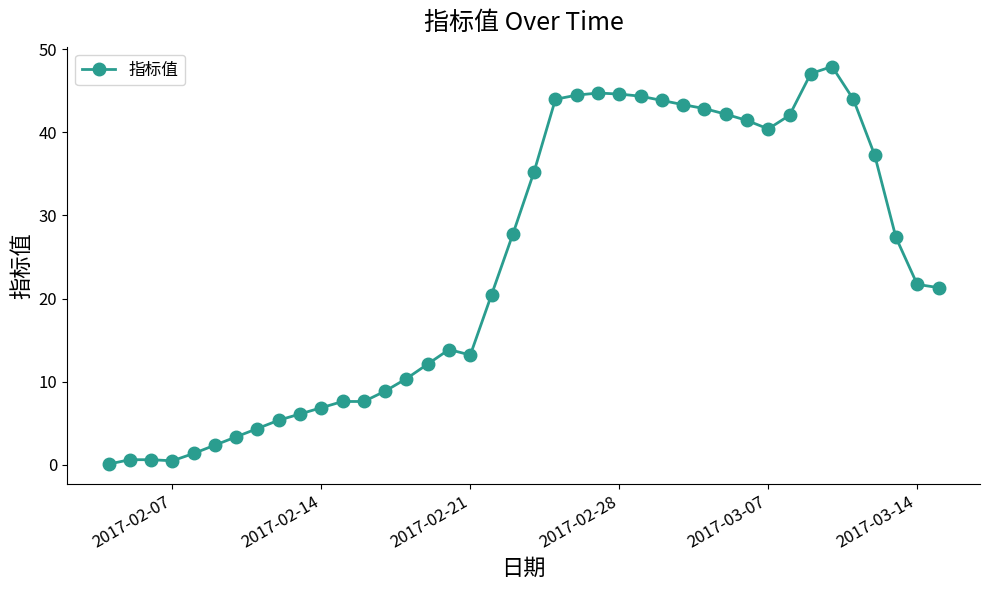

What is the difference between the maximum and minimum values?

47.8